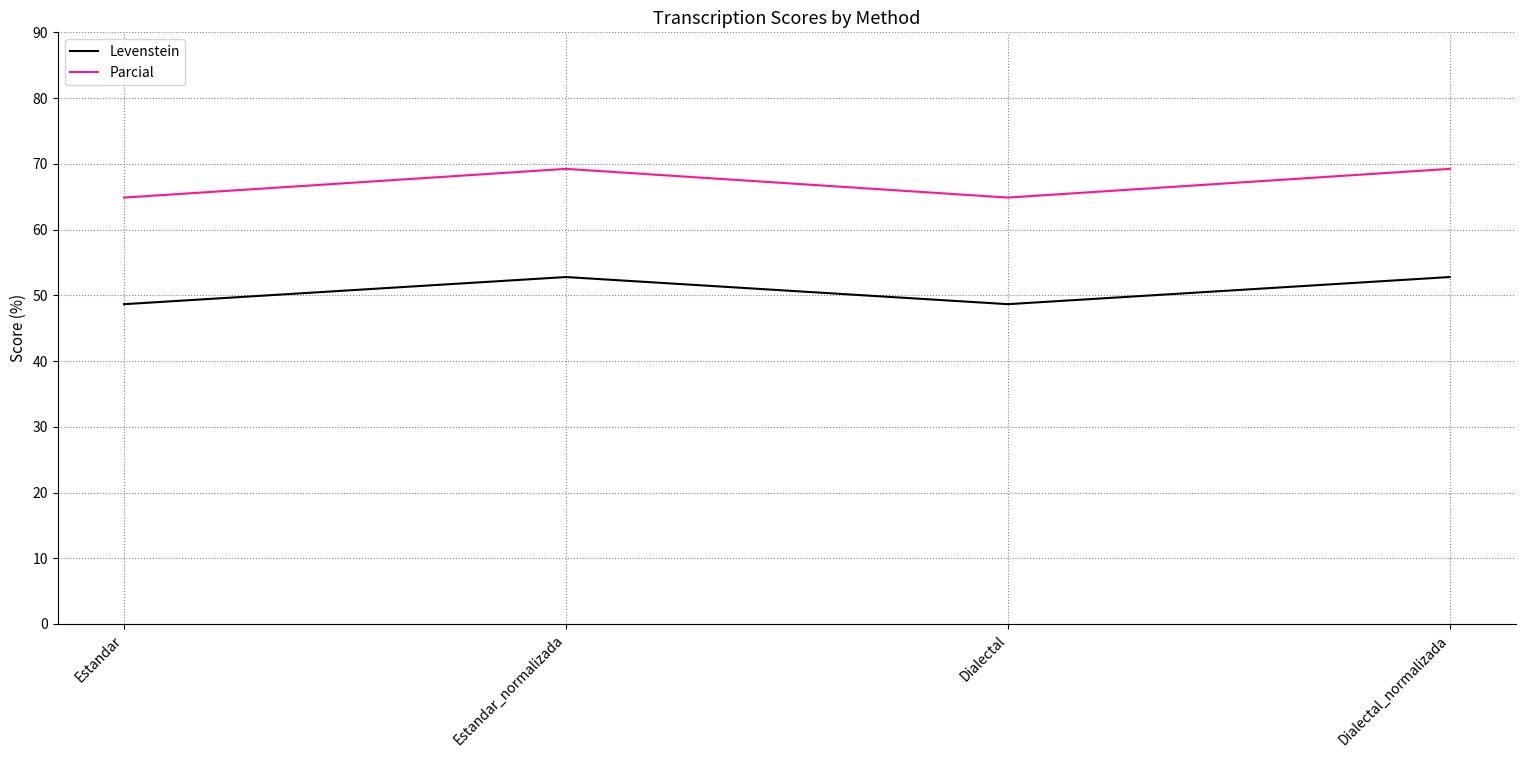

What is the difference between the highest and lowest values at Estandar?

16.2